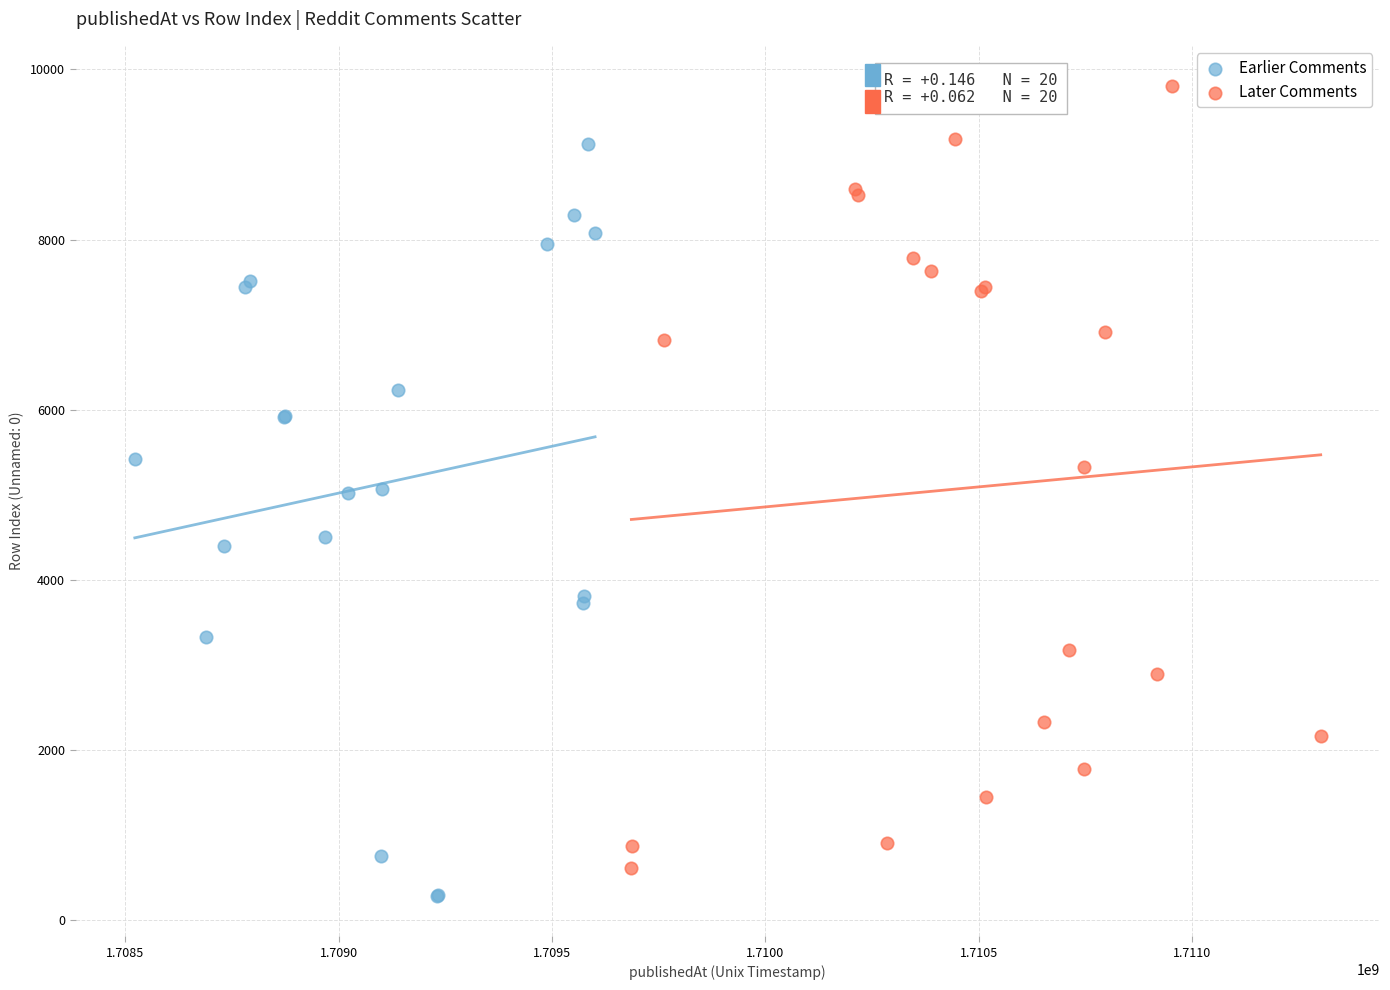

Which series contains the highest Y value?

Later Comments